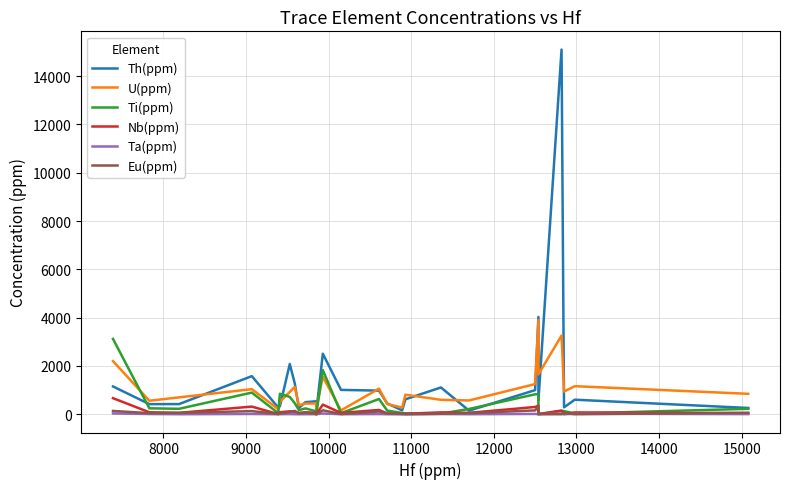

How many interior local peaks does the Th(ppm) series have?

8